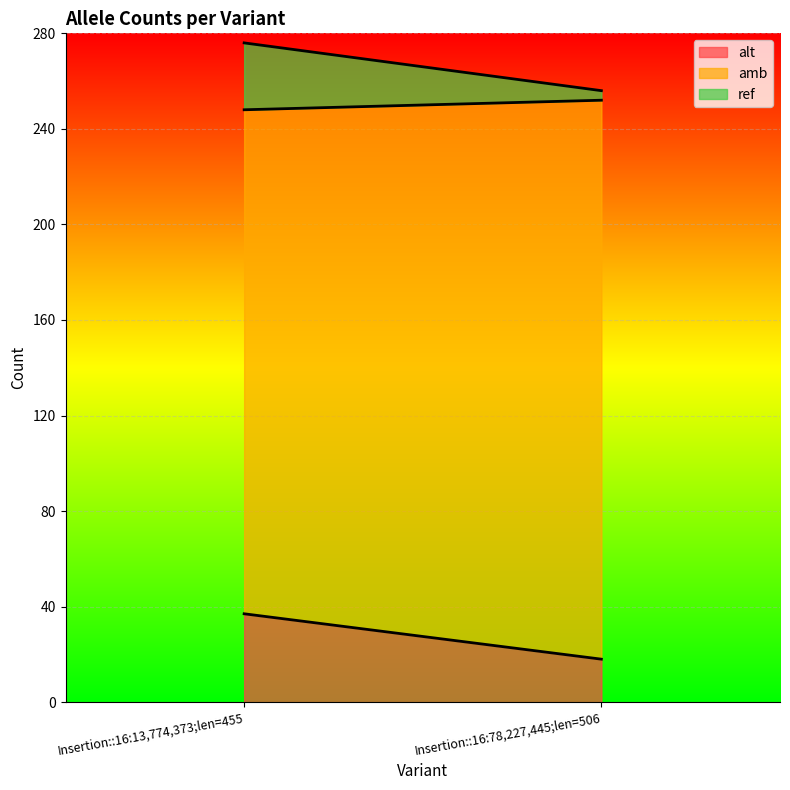

What is the sum of all amb values?

445